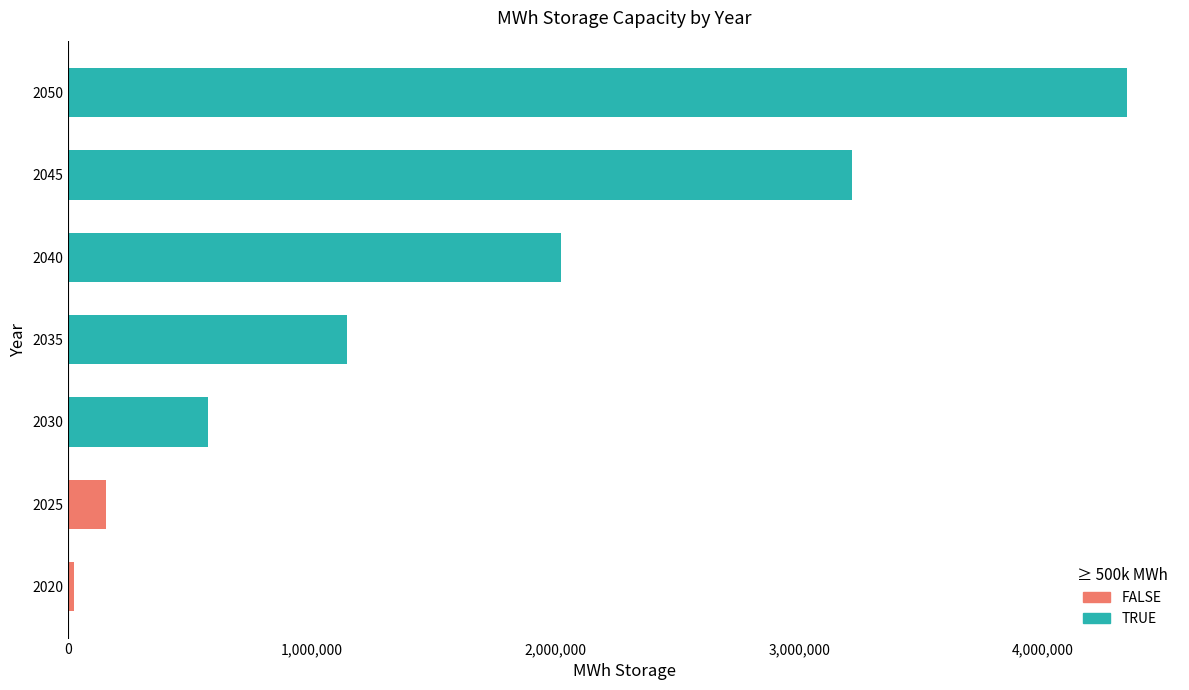

Are the bars horizontal?

Yes